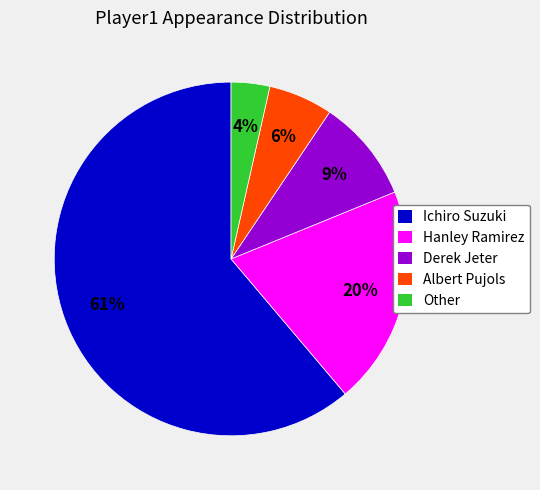

To the nearest percent, what is the average slice percentage?

20%